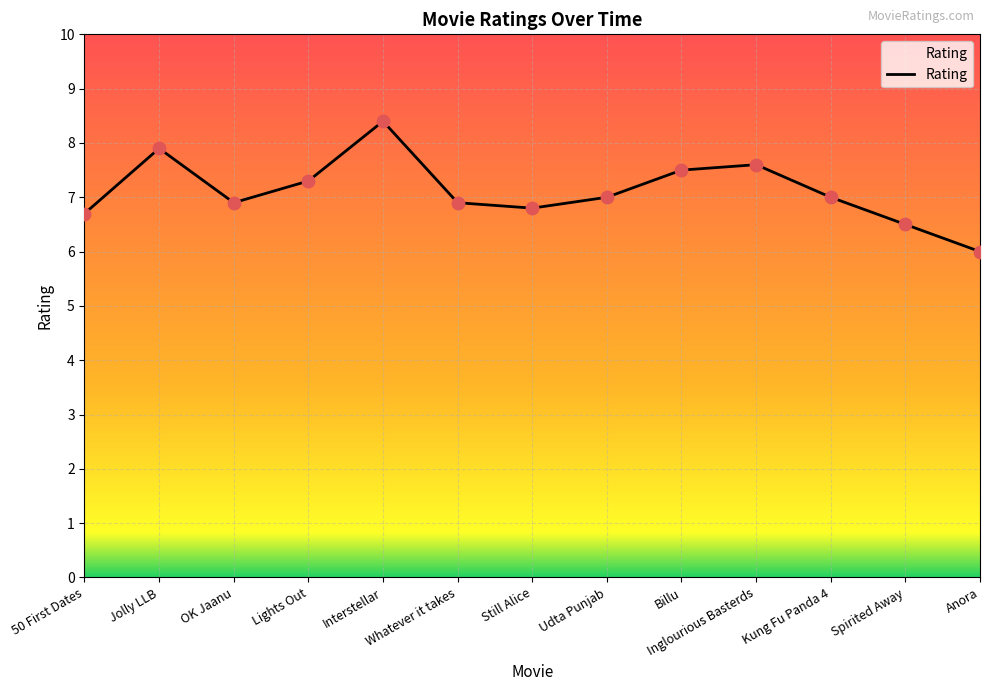

What is the change in value from OK Jaanu to Lights Out?

+0.4